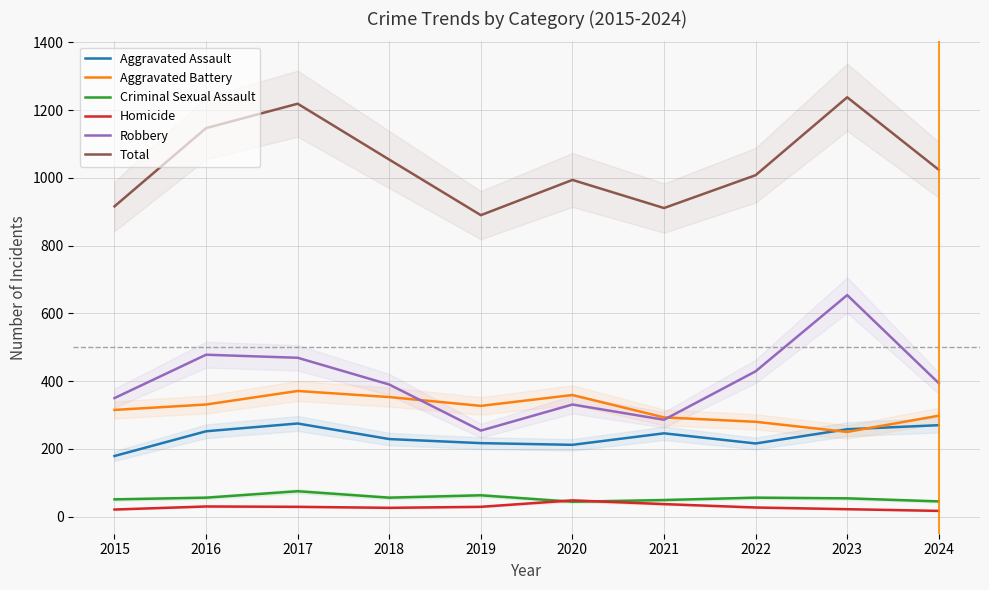

How many data points in Robbery are less than 394?

5